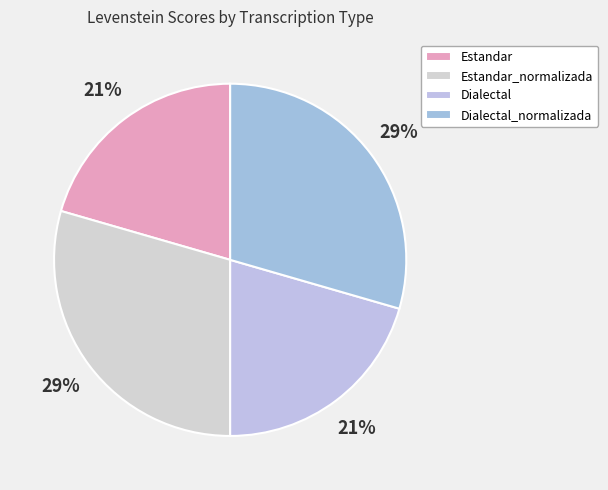

Count the number of slices in the pie.

4